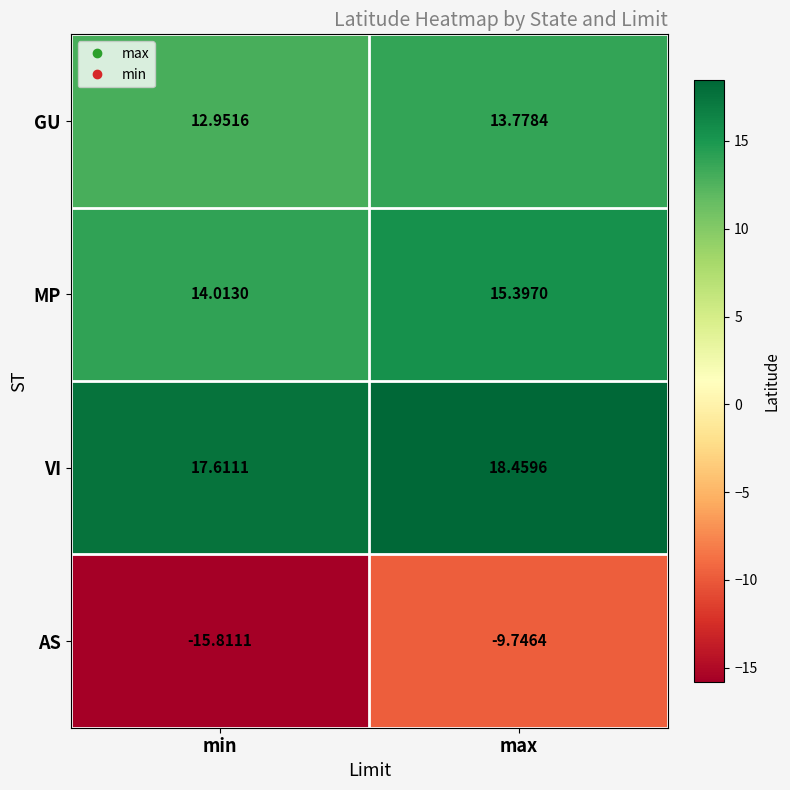

At max, list the series in order from smallest to largest.

AS, GU, MP, VI